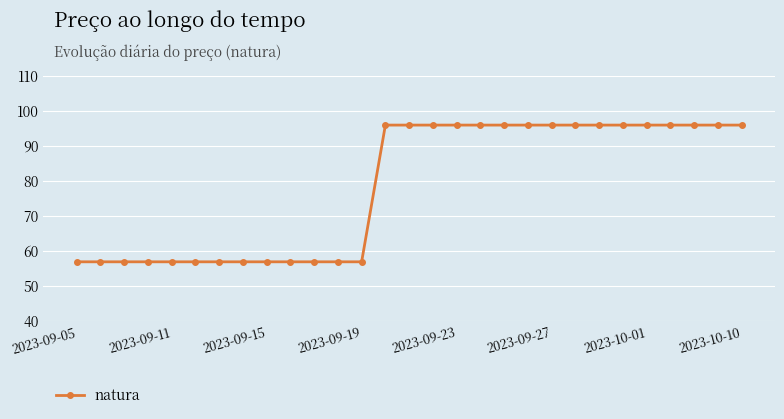

What is the sum of all values?

2274.1